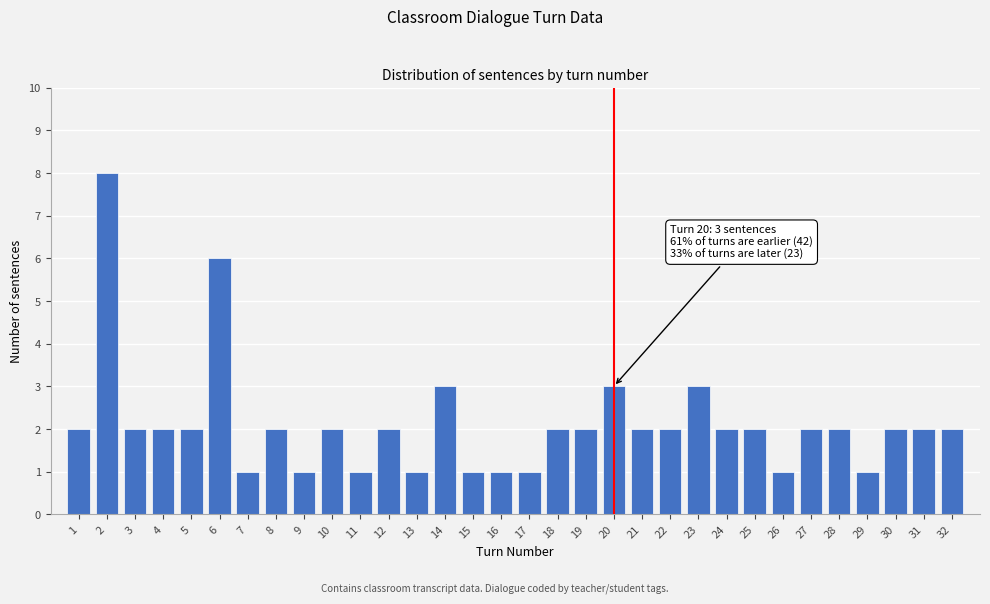

What is the maximum value shown in the chart?

8